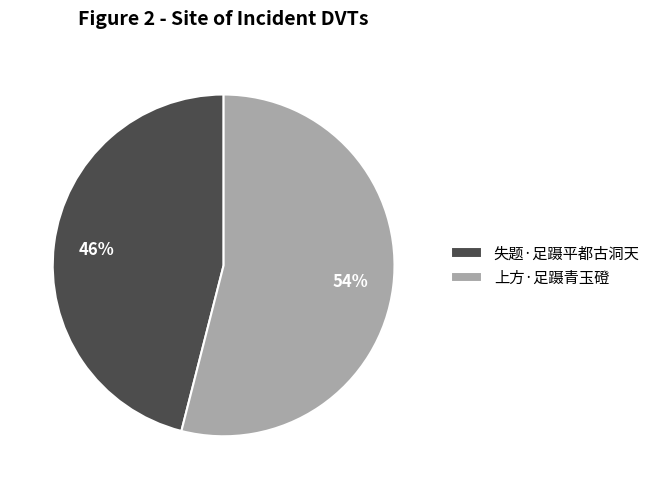

Does any single category account for the majority?

Yes